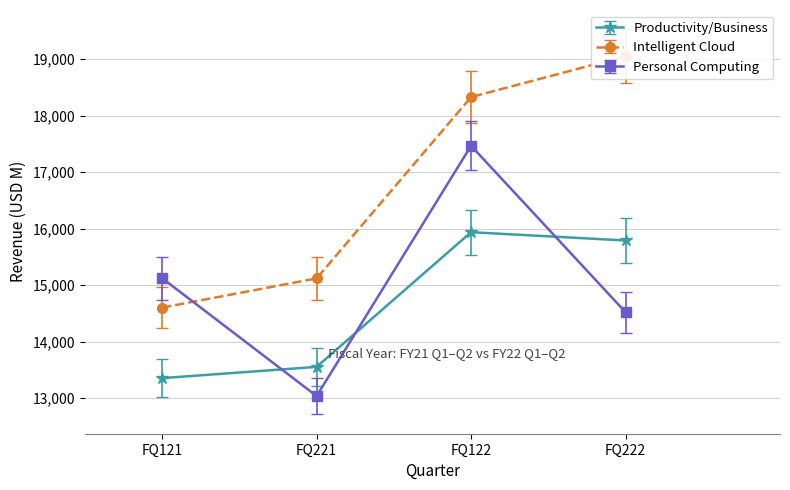

Where does the Productivity/Business series first go above 15789?

FQ122